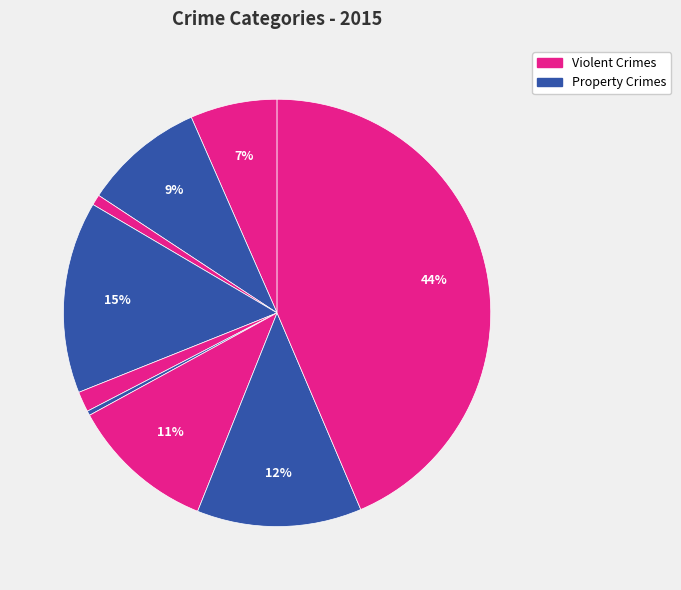

How many slices are in this pie chart?

9